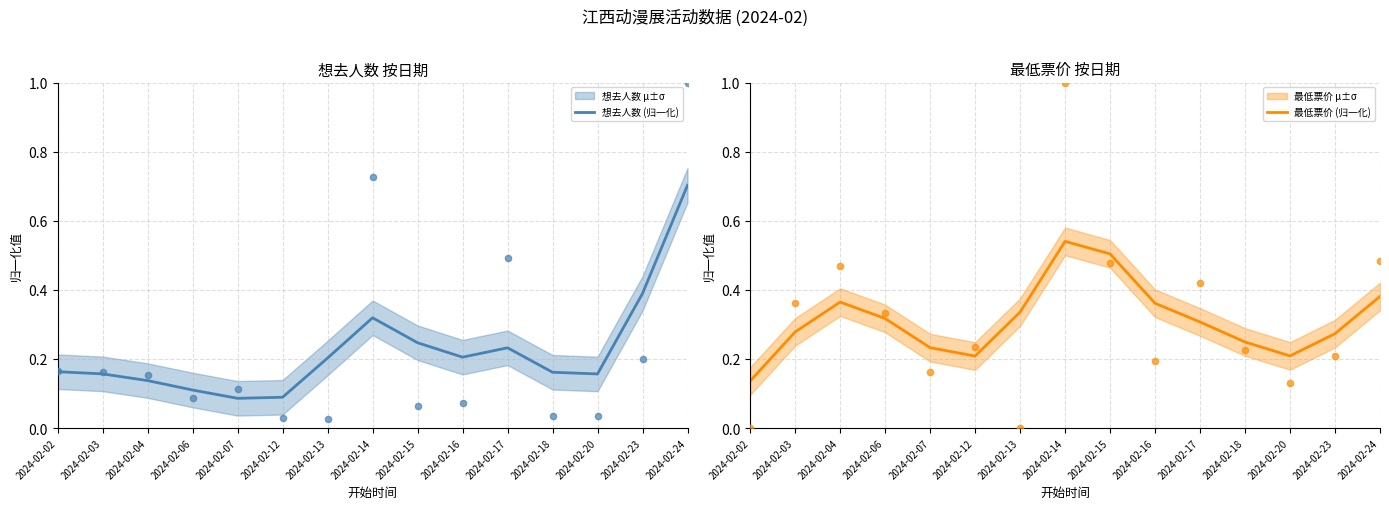

Which series has the widest spread of Y values?

想去人数 (归一化)